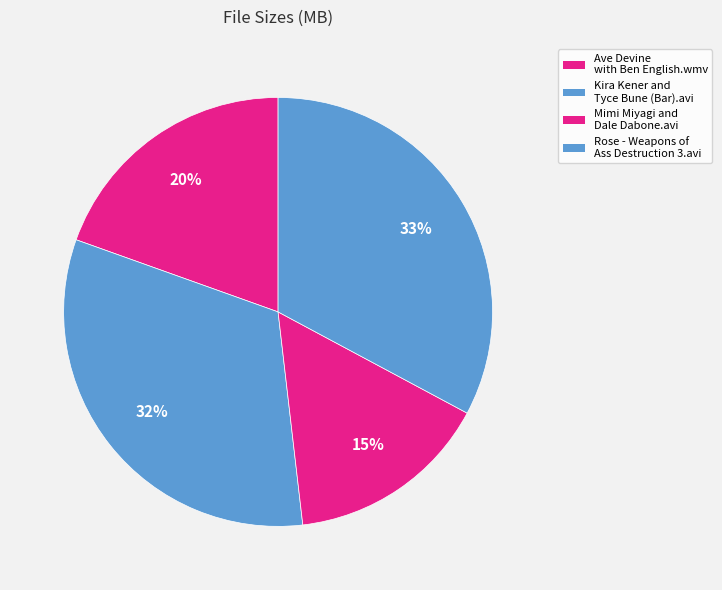

Count the number of slices in the pie.

4